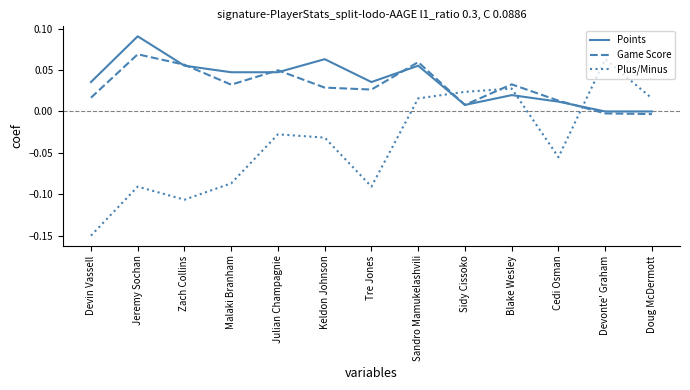

Which category has the highest value in the Game Score series?

Jeremy Sochan